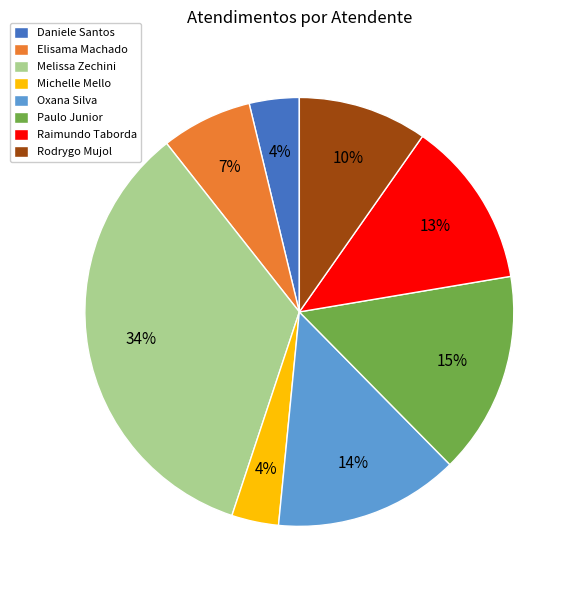

What is the ratio of the value at Daniele Santos to the value at Raimundo Taborda?

0.3